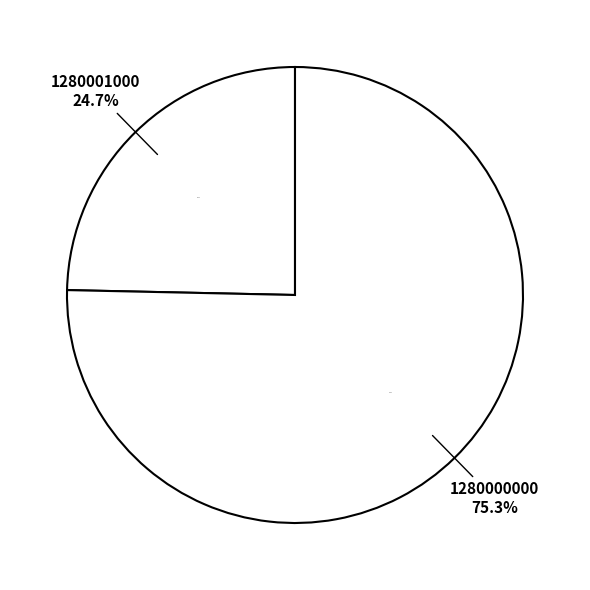

How many segments does this pie chart have?

2